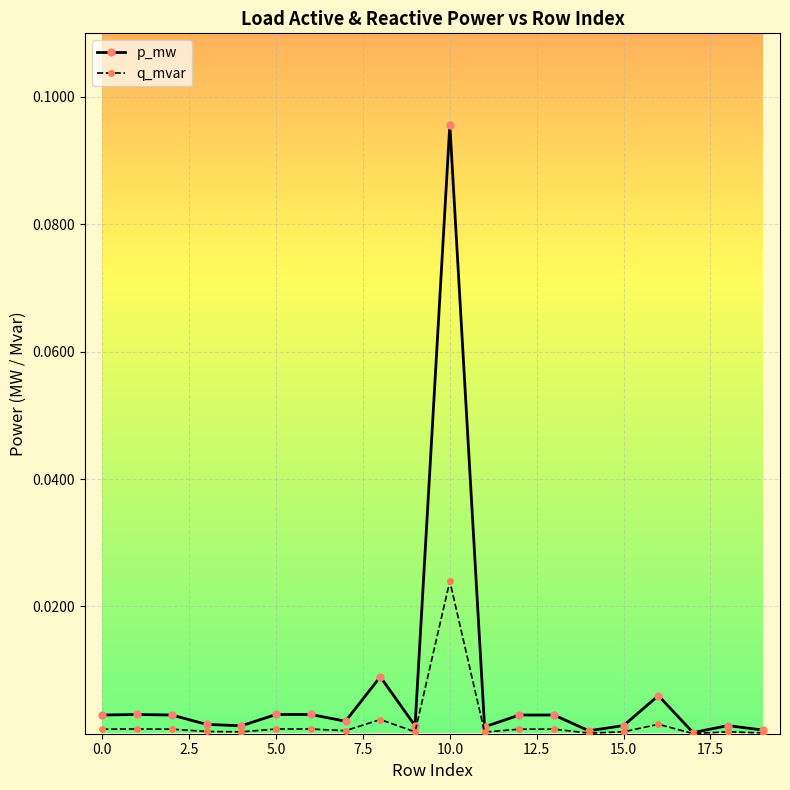

How many categories are shown in the chart?

20